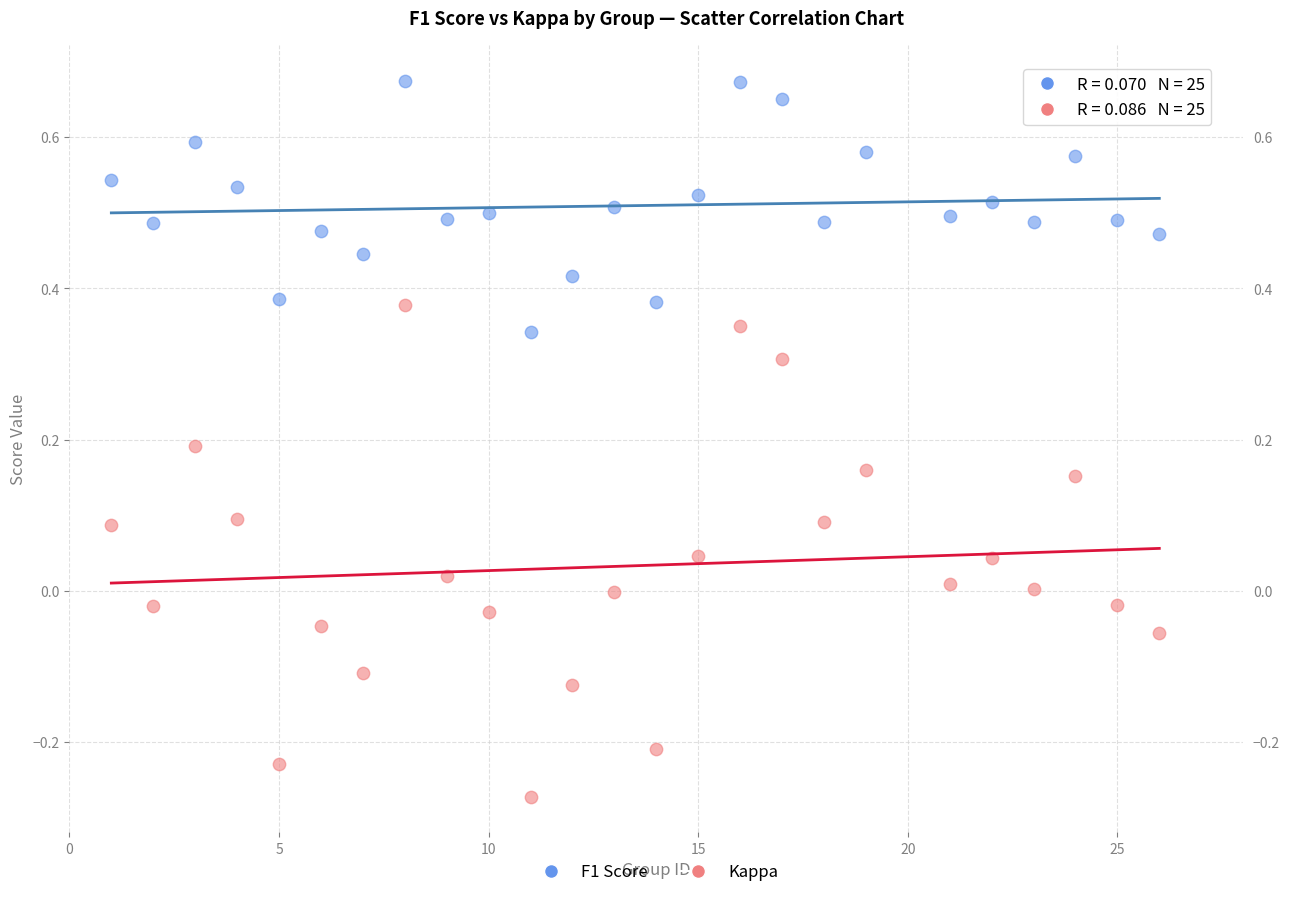

Across all data points, what is the range of Y values (max minus min)?

0.9